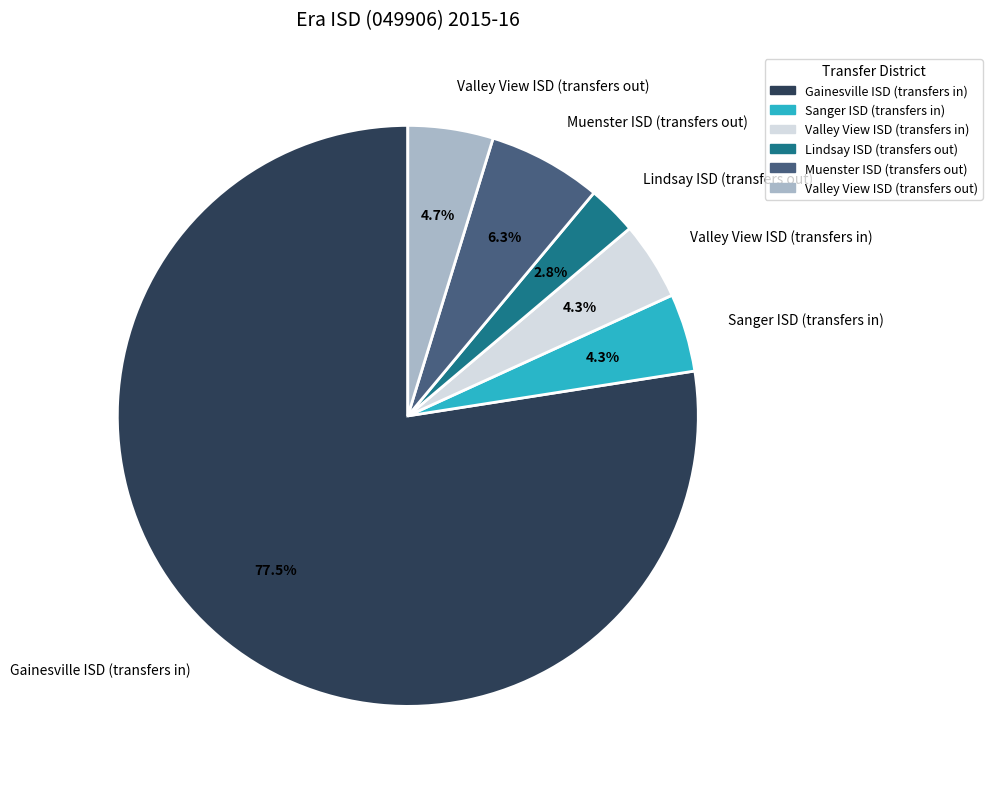

Which slice represents more than half of the pie?

Gainesville ISD (transfers in)